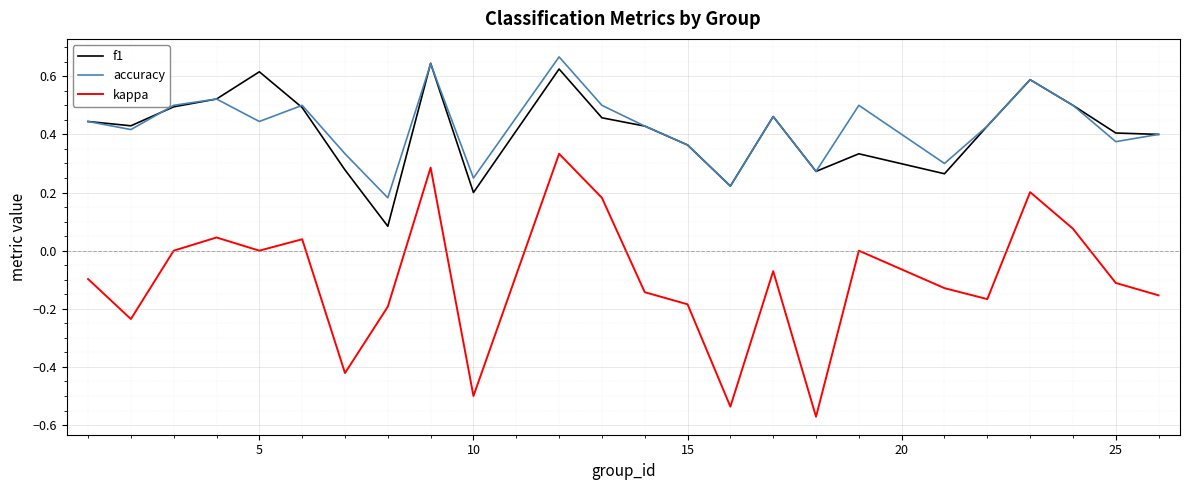

Which series has the largest total across all categories?

accuracy